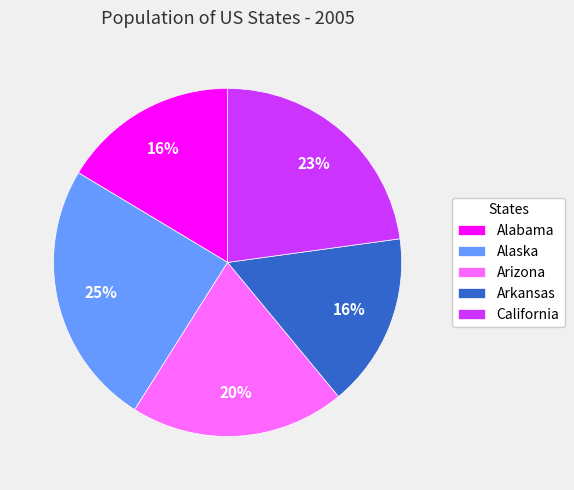

Which slice is the largest?

Alaska